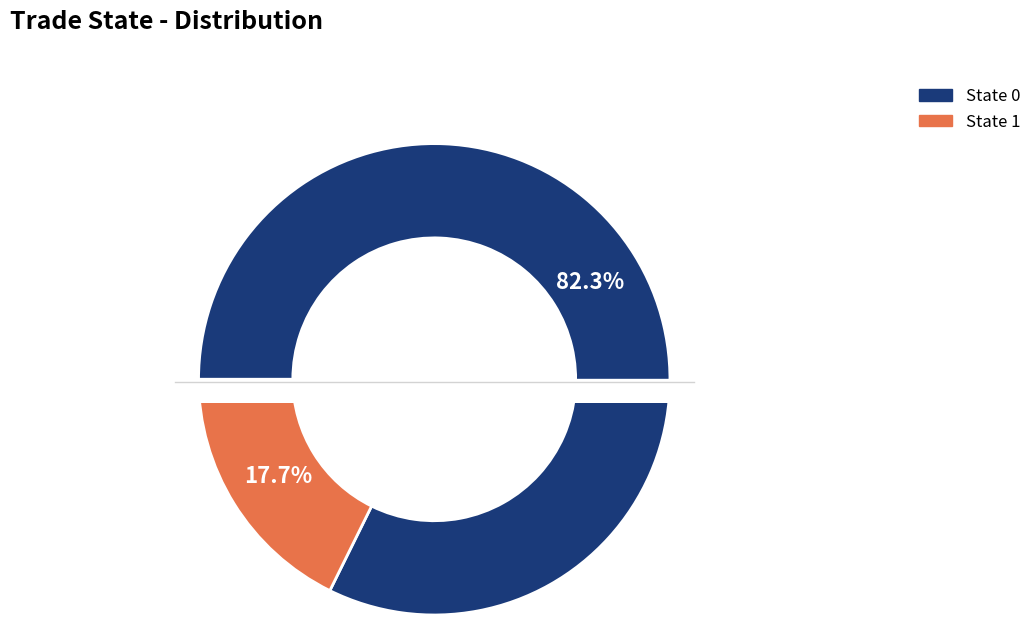

What percentage do State 1 and State 0 together represent?

100.0%